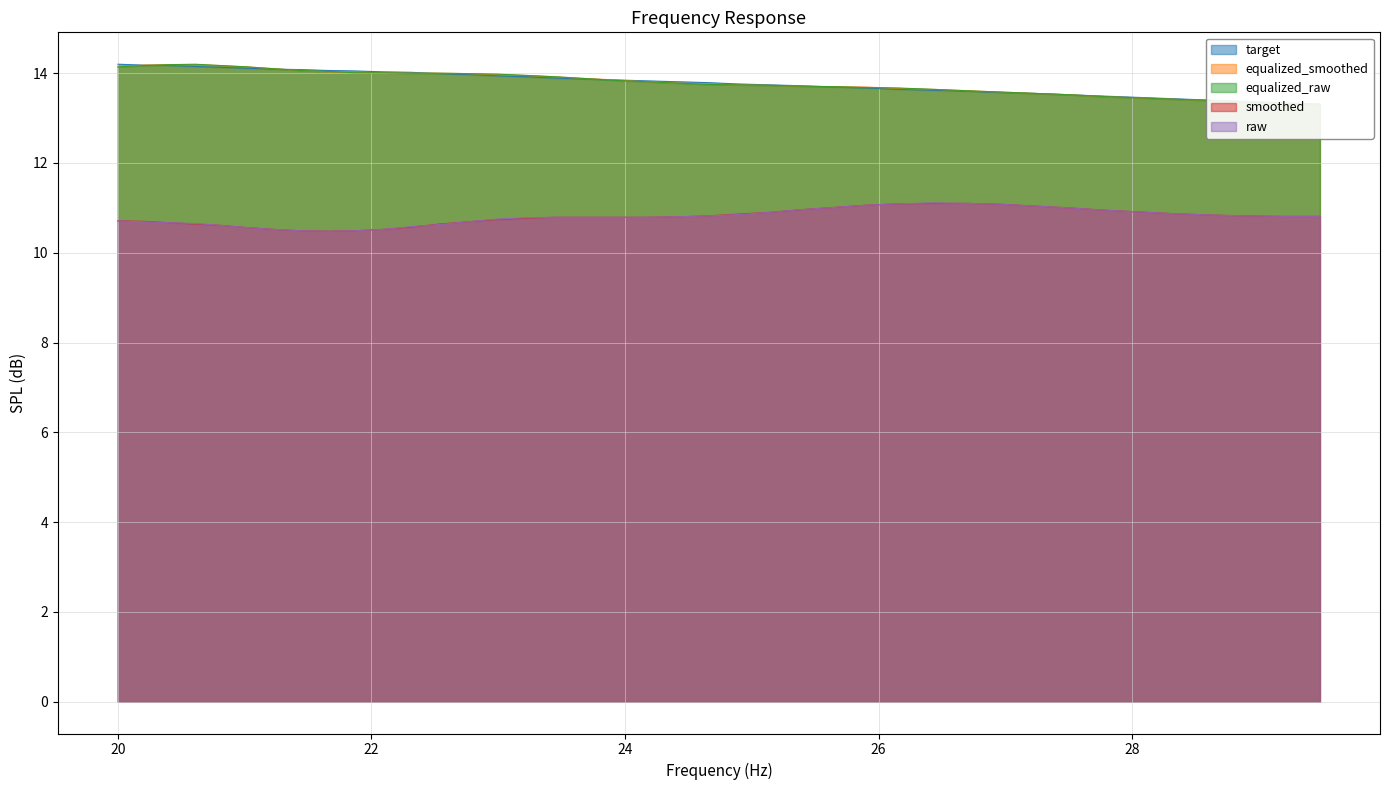

At which label does target reach its peak?

20.0